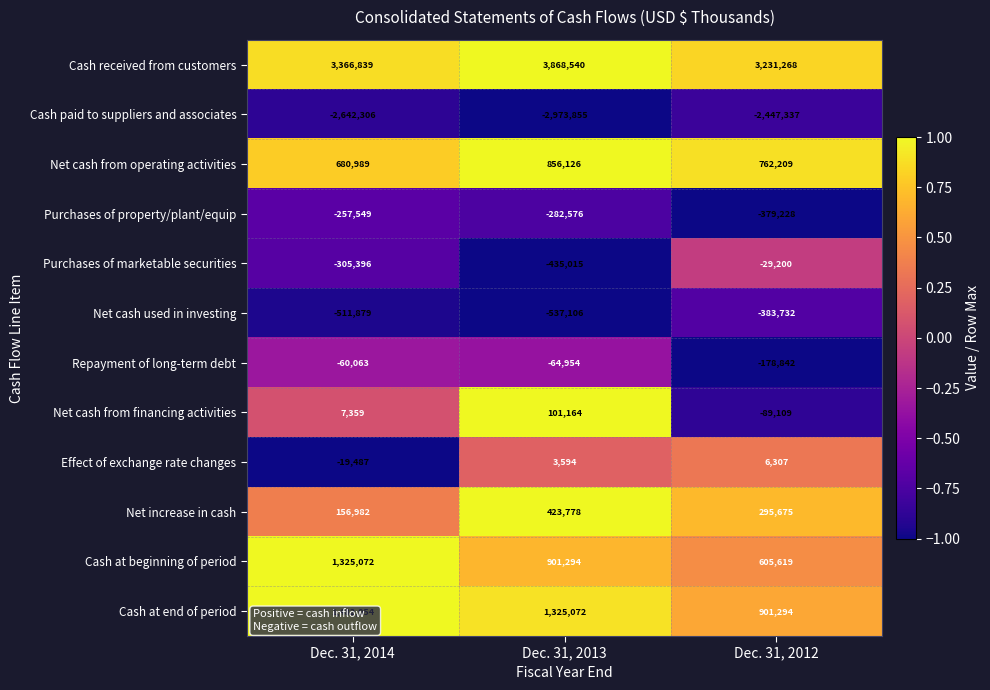

What is the smallest value displayed?

-2973855